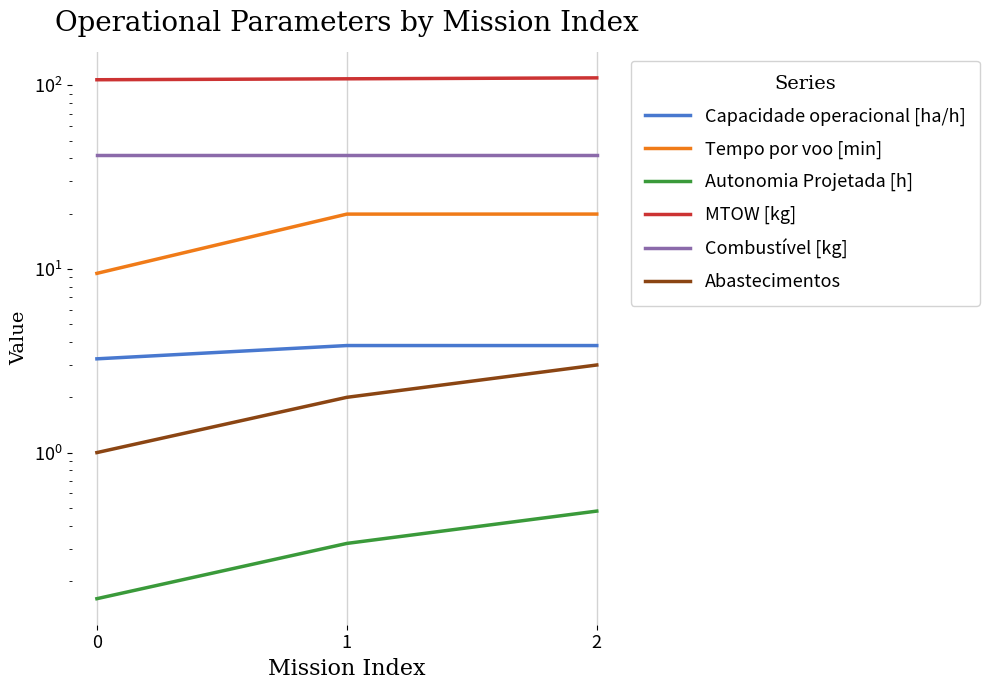

What is the value of the Combustível [kg] point at the 2nd from the left?

41.6